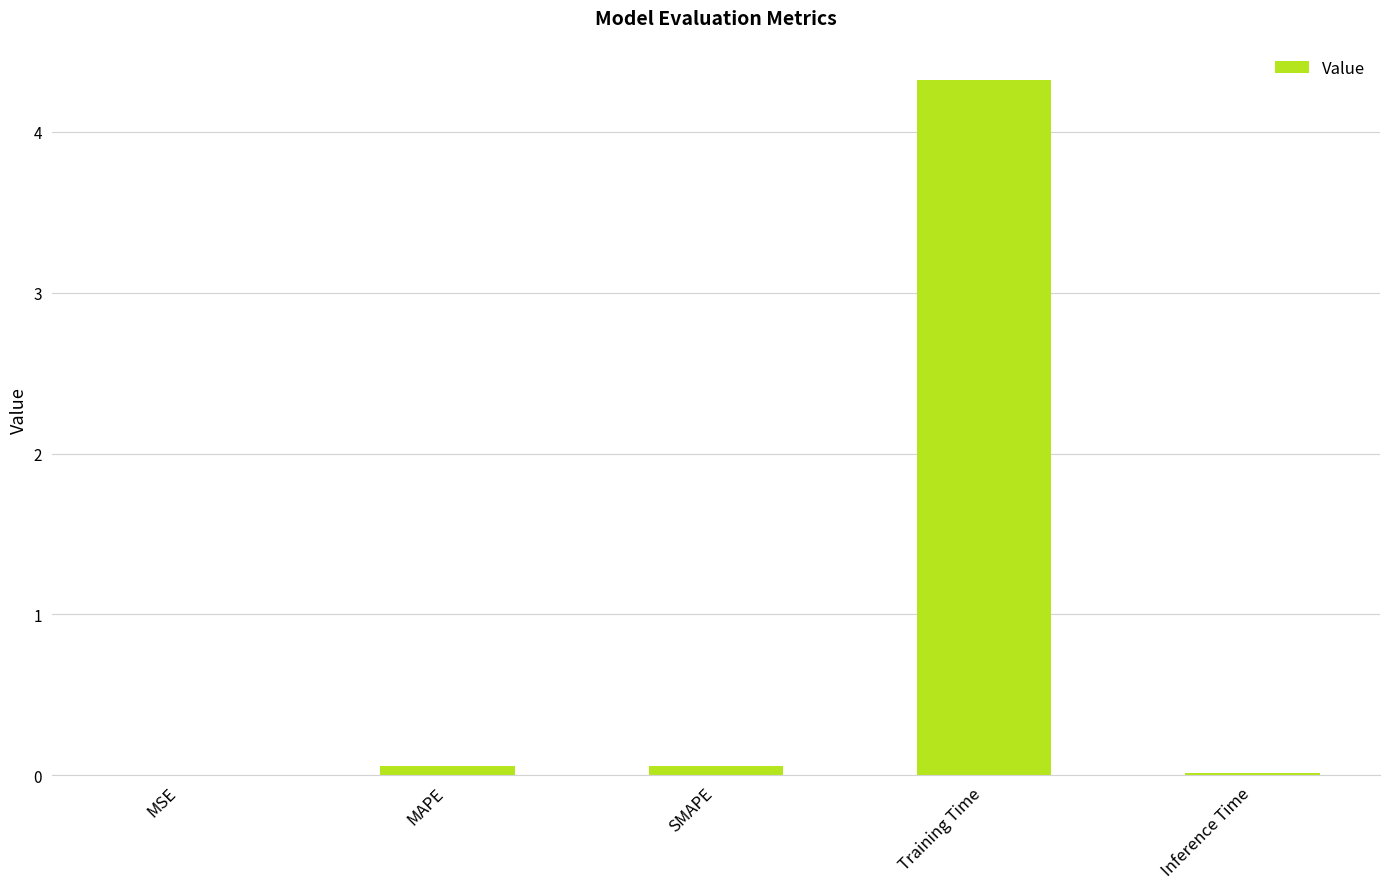

True or false: the data shows 0.0 at MSE.

True